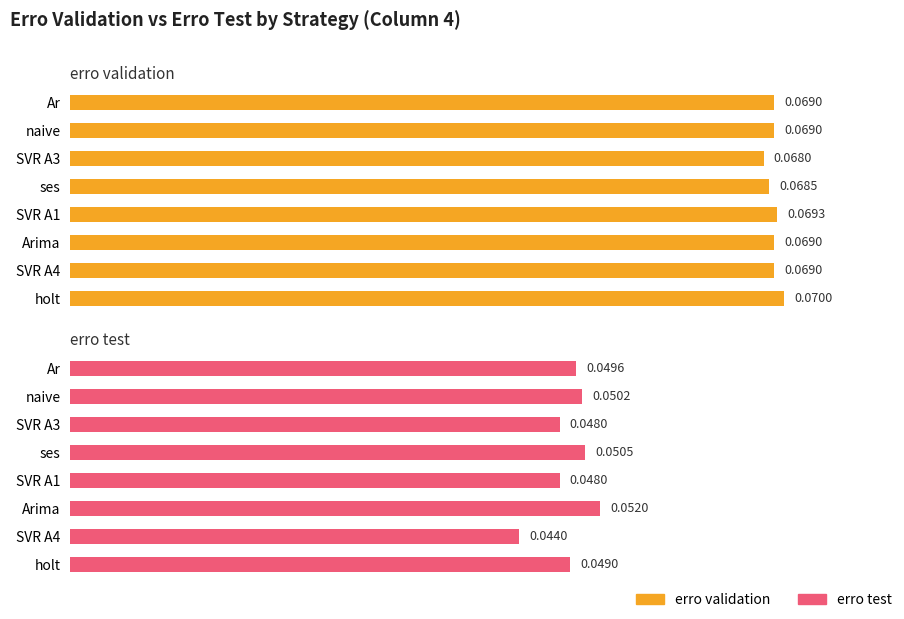

At how many categories does at least one series exceed 0?

8